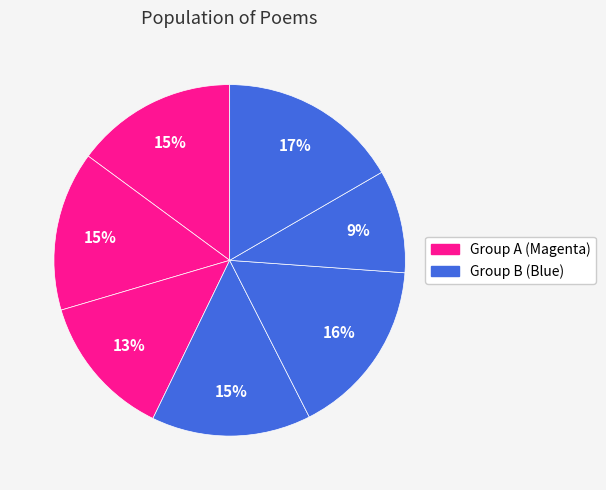

Does any single category account for the majority?

No